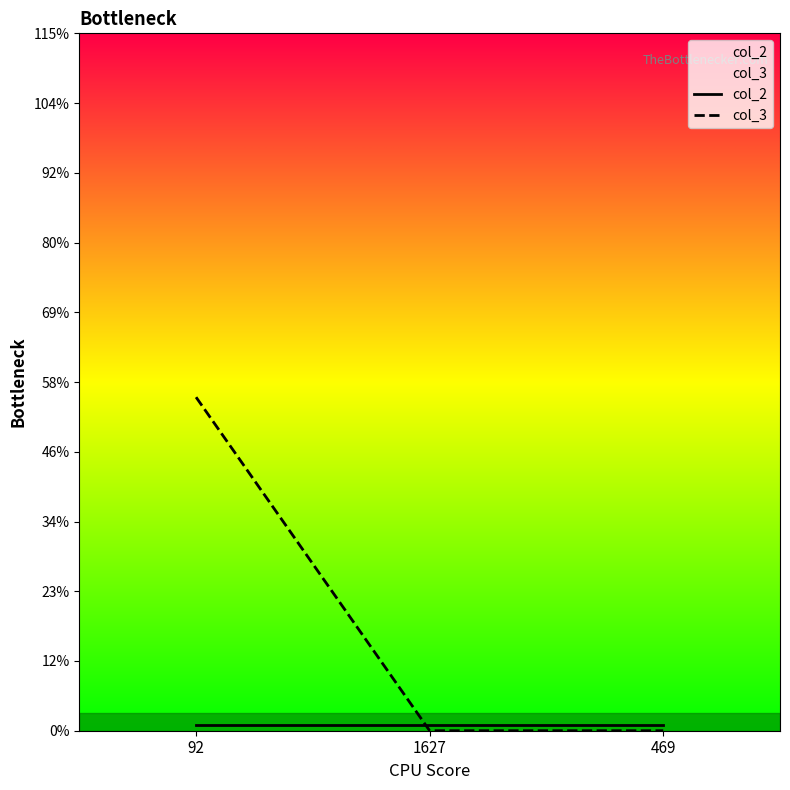

What is the maximum value for col_2?

1